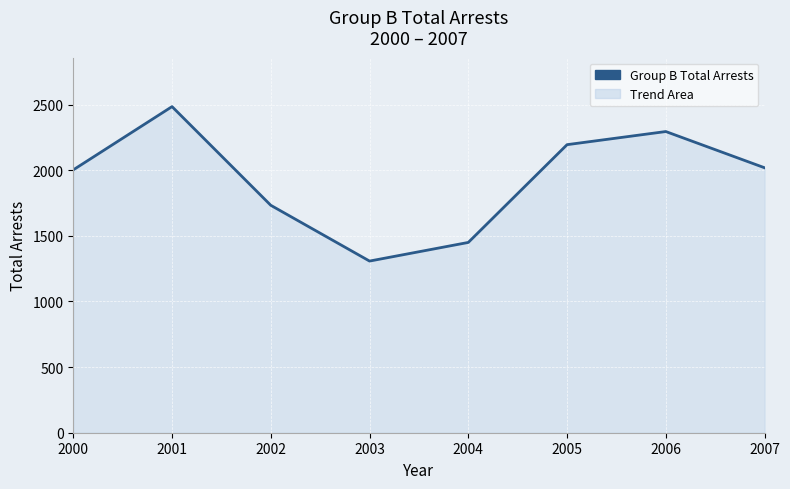

Count the number of data series in this chart.

1